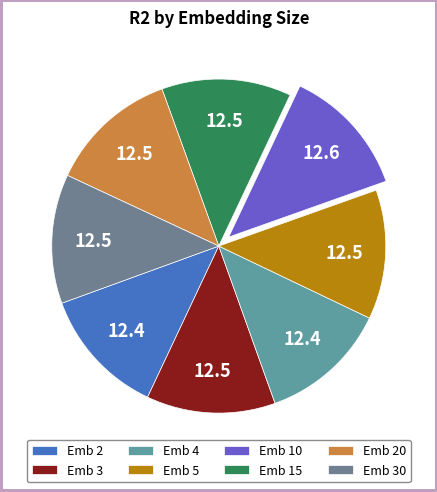

What is the largest slice in the pie chart?

10